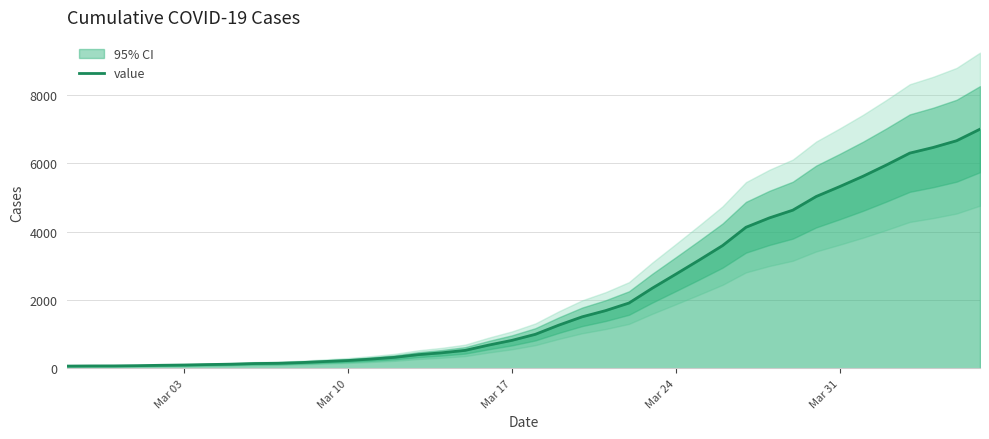

What is the minimum value shown in the chart?

64